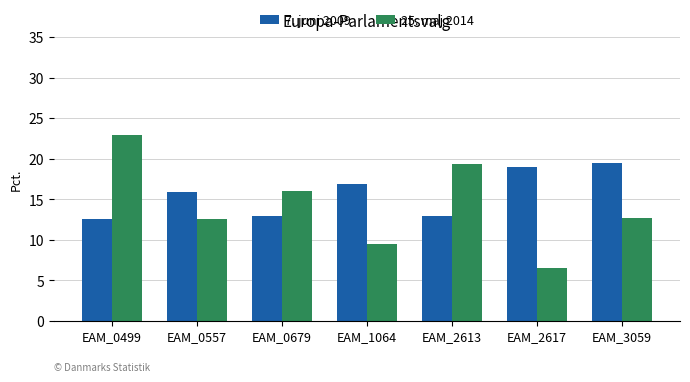

True or false: 25. maj 2014 has a value of 7.2 at EAM_0557.

False